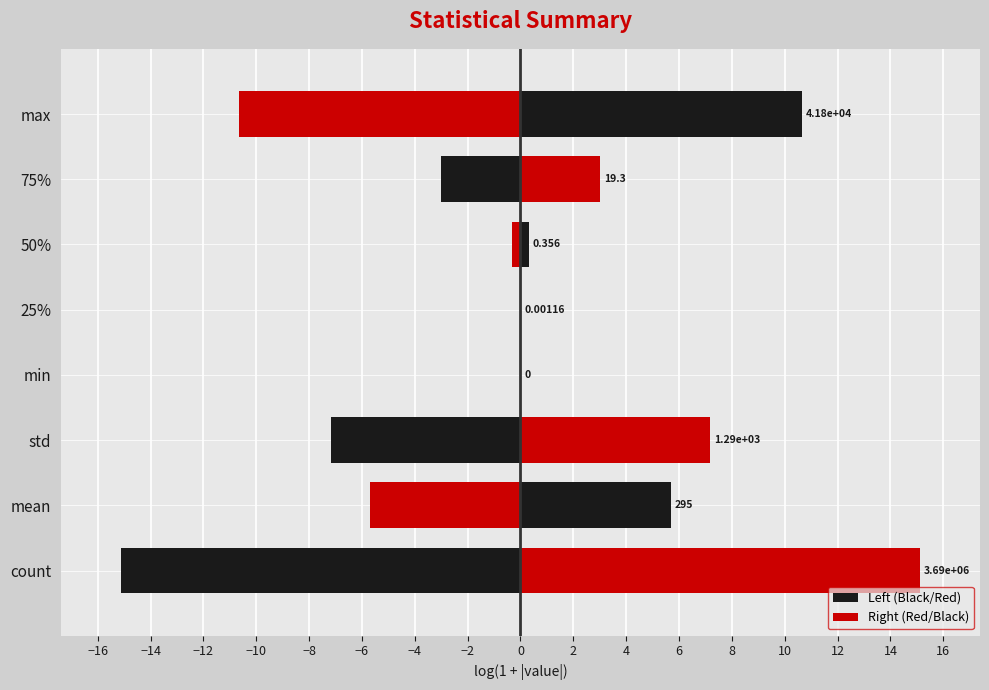

What is the lowest value of the Left (Black/Red) series?

-15.1